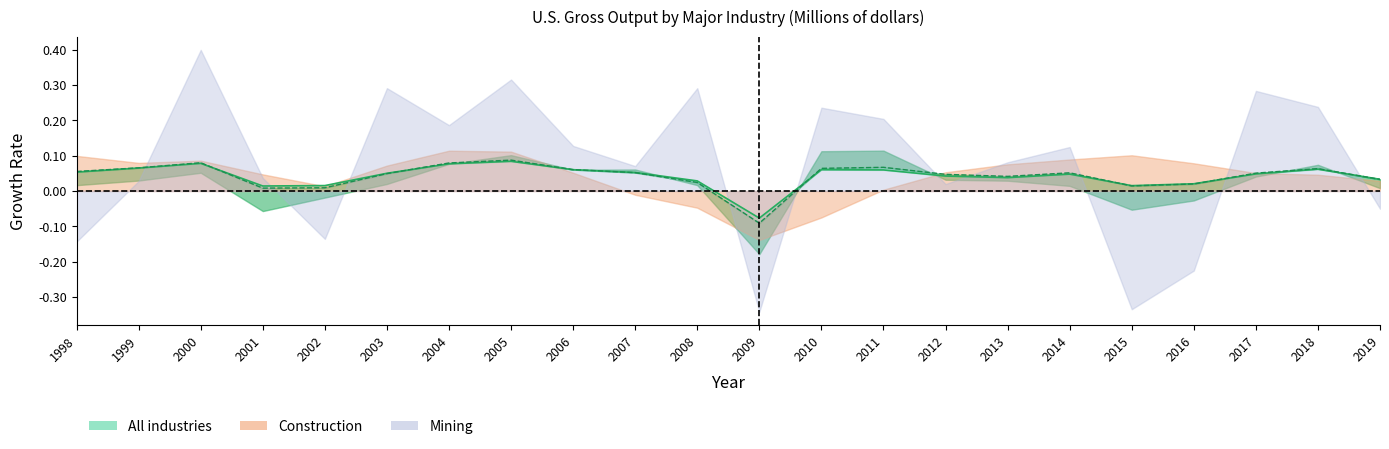

What is the total value across all series at 1999?

0.1